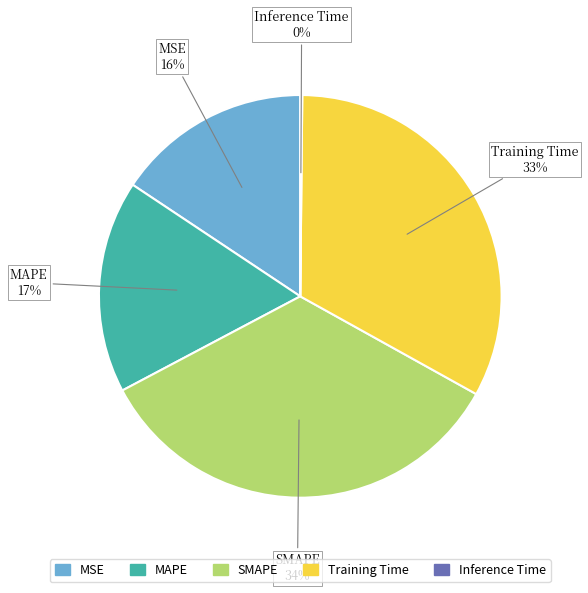

Is there a majority slice in this chart?

No